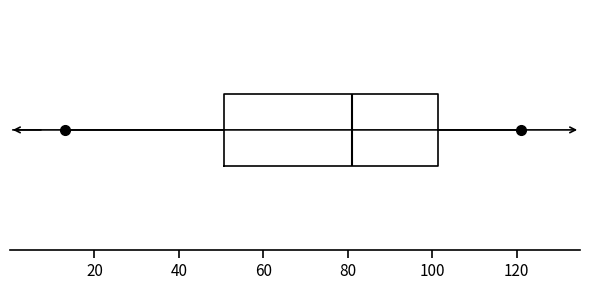

Transcribe this box plot: give where the median line is, the range the box spans, and where the two whiskers end, as read against the x-axis. The values are not printed on the chart, so give them approximately, as read against the axis.

median 82, box 50 to 102, whiskers 14 to 122